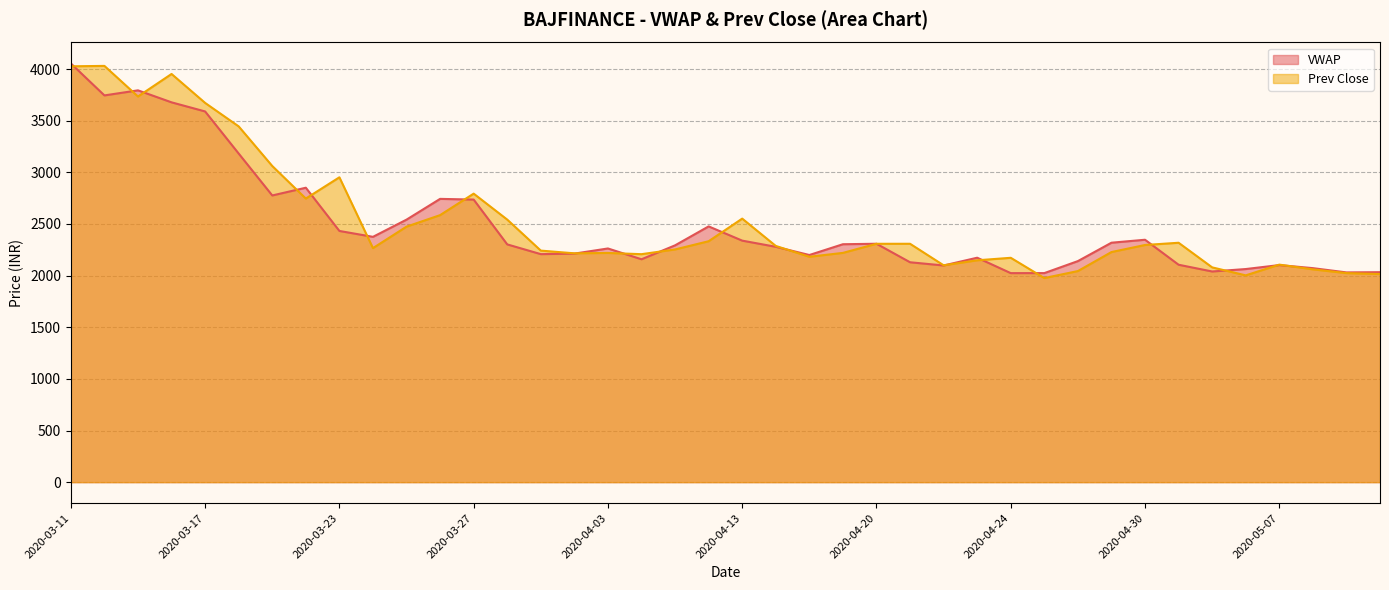

List the series in order of their overall mean, highest first.

Prev Close, VWAP